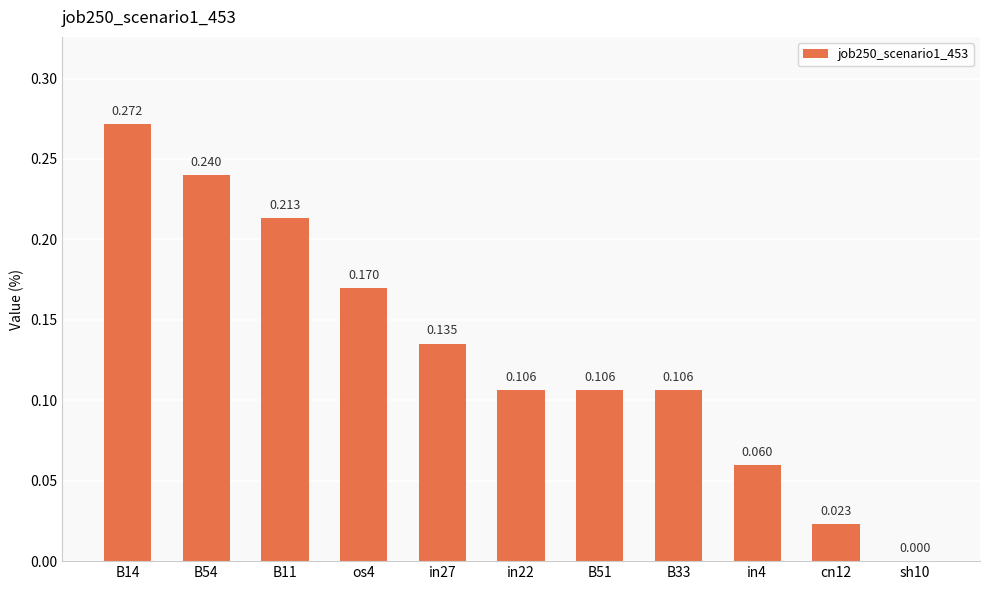

Rank the categories by value from highest to lowest.

B14, B54, B11, os4, in27, in22, B51, B33, in4, cn12, sh10